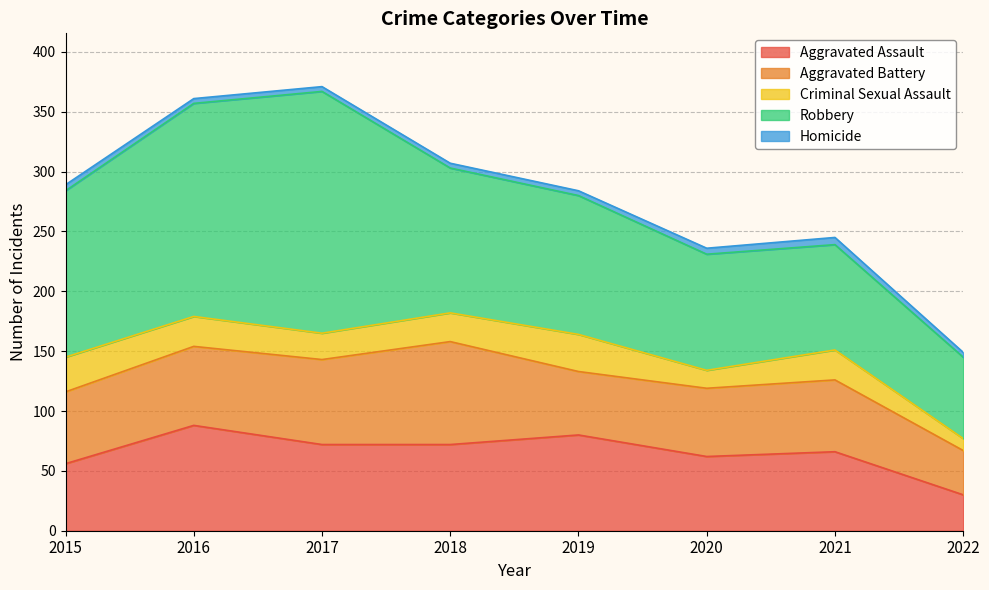

What is the difference between the maximum and minimum values in the Homicide series?

2